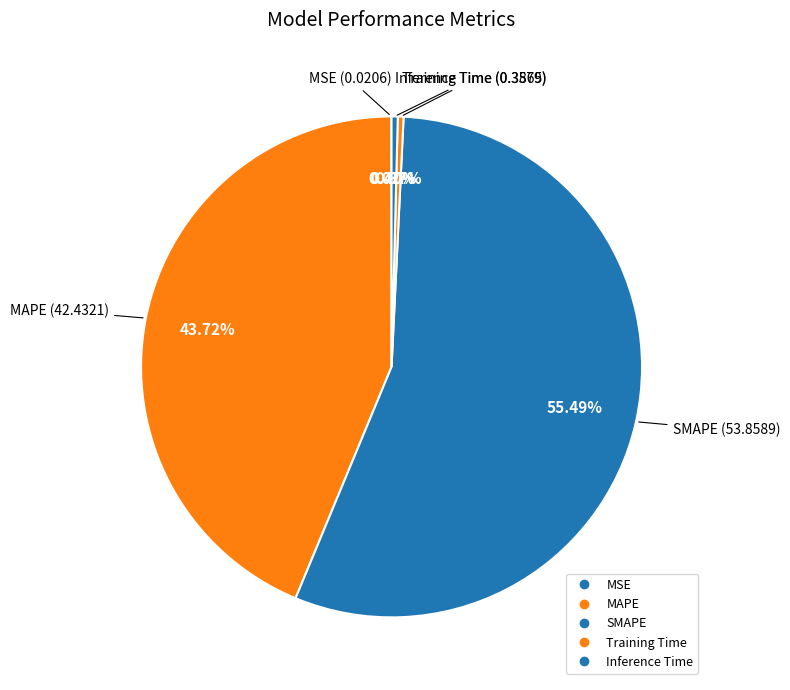

Does any single category account for the majority?

Yes